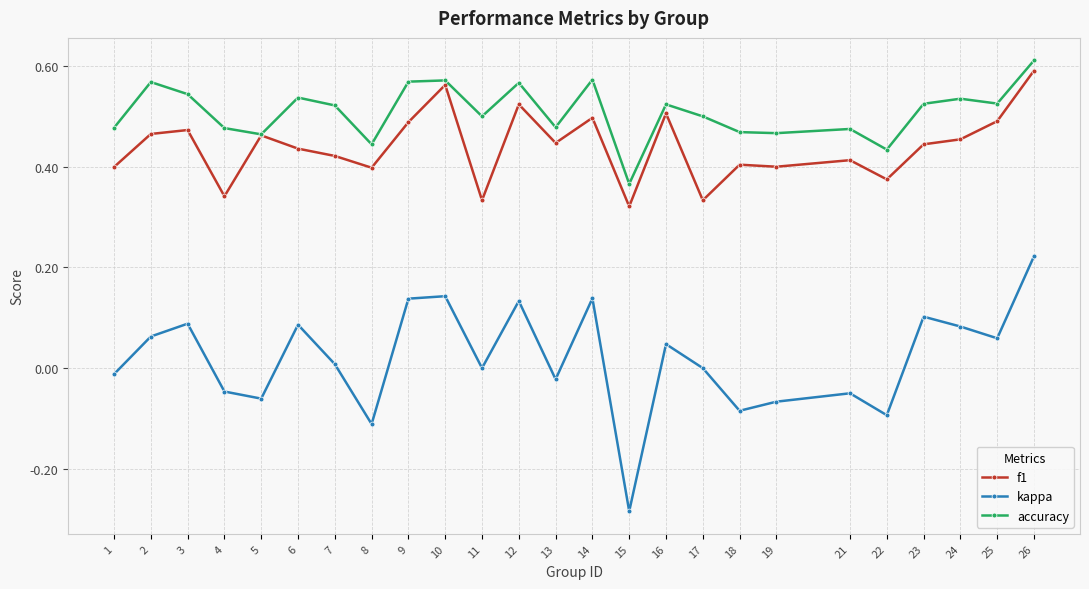

How many interior local peaks does the kappa series have?

8